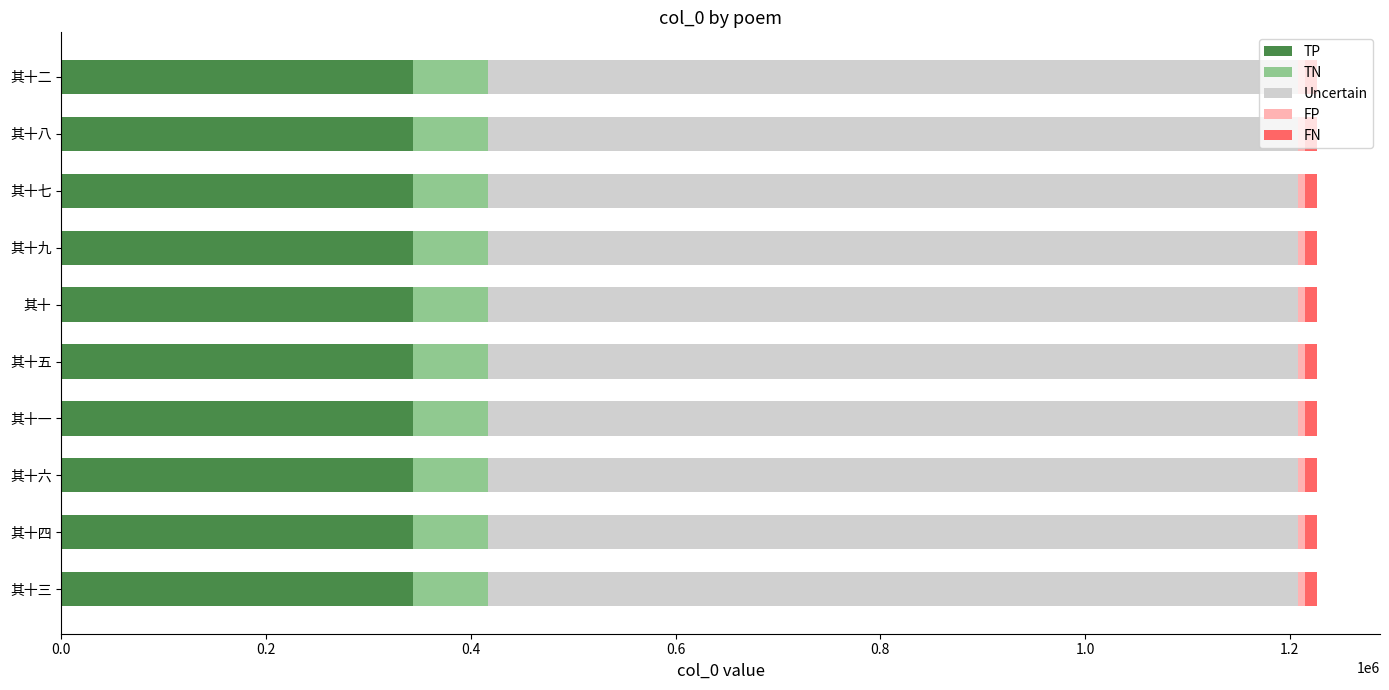

What is the highest value of the TP series?

343494.8